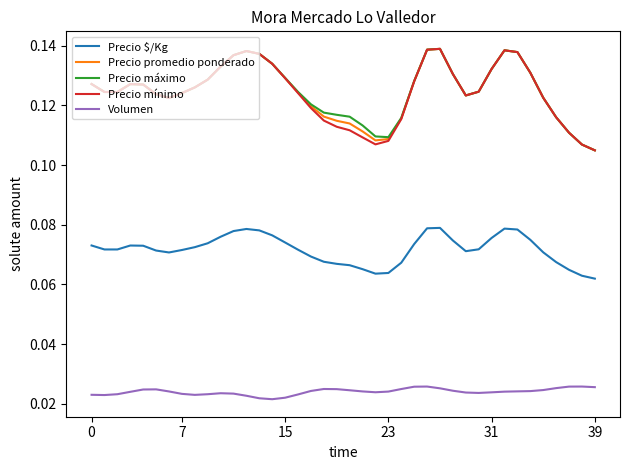

True or false: Volumen and Precio máximo cross at least once.

False